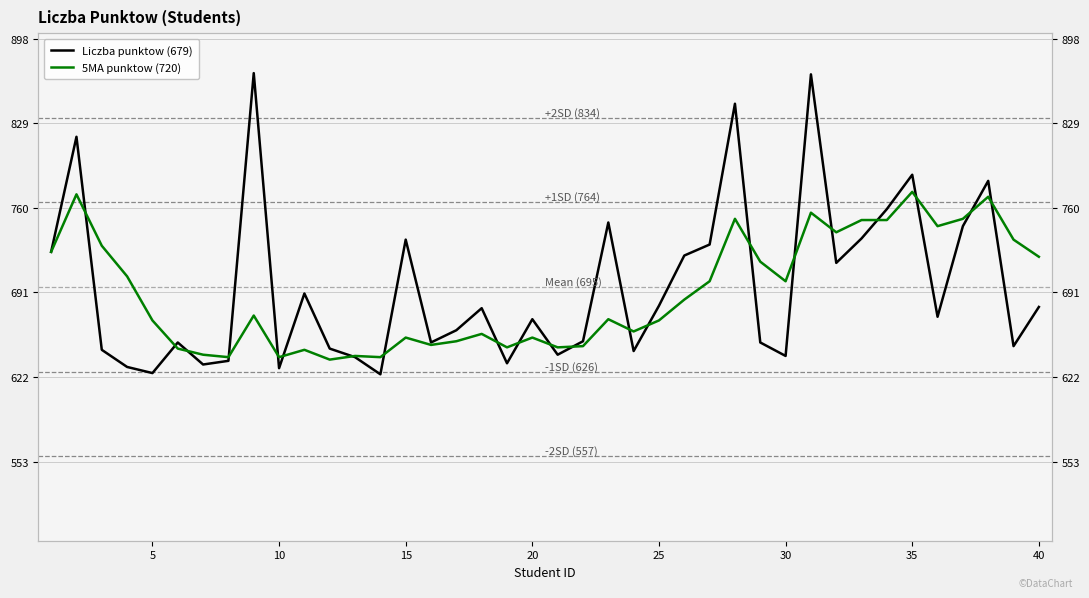

What is the total value across all series at 20?

1293